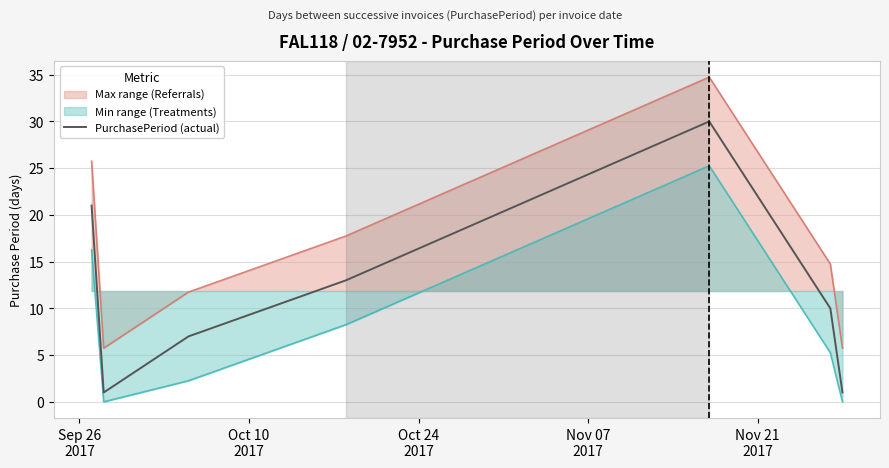

Does the chart display data point markers on the line(s)?

No